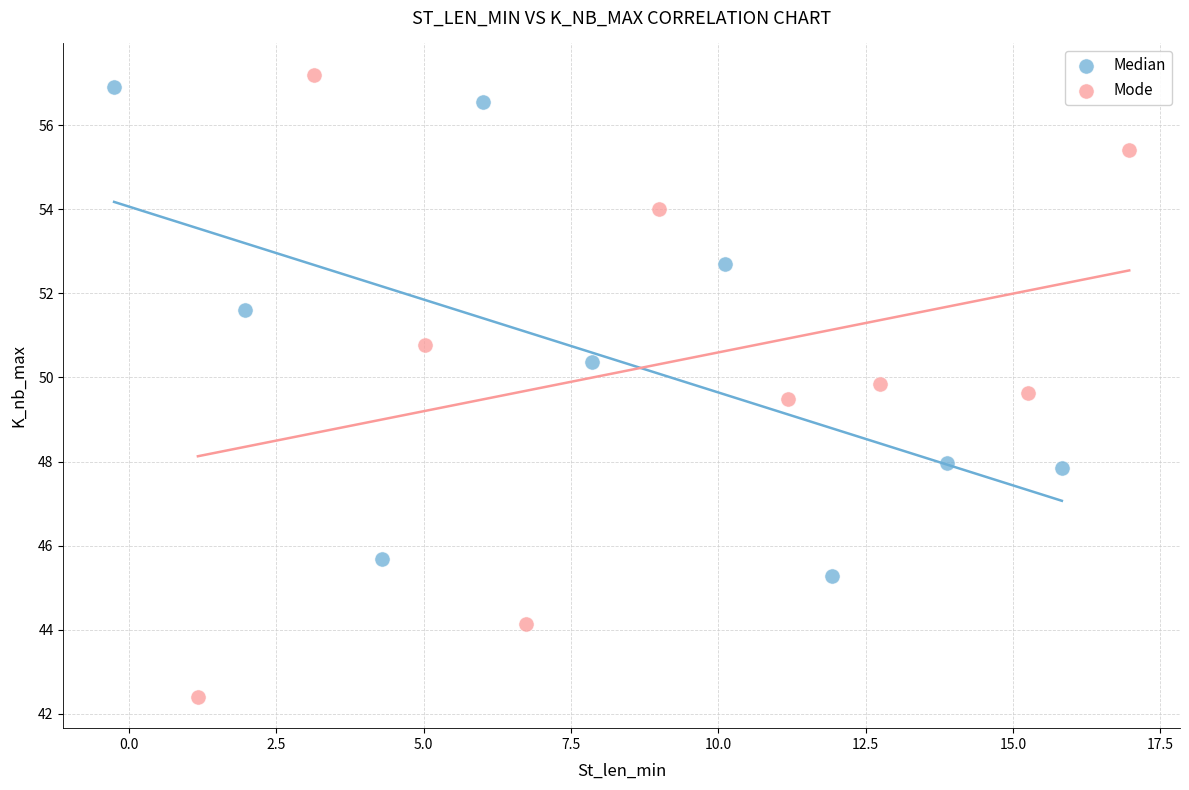

Which series has the widest spread of Y values?

Mode